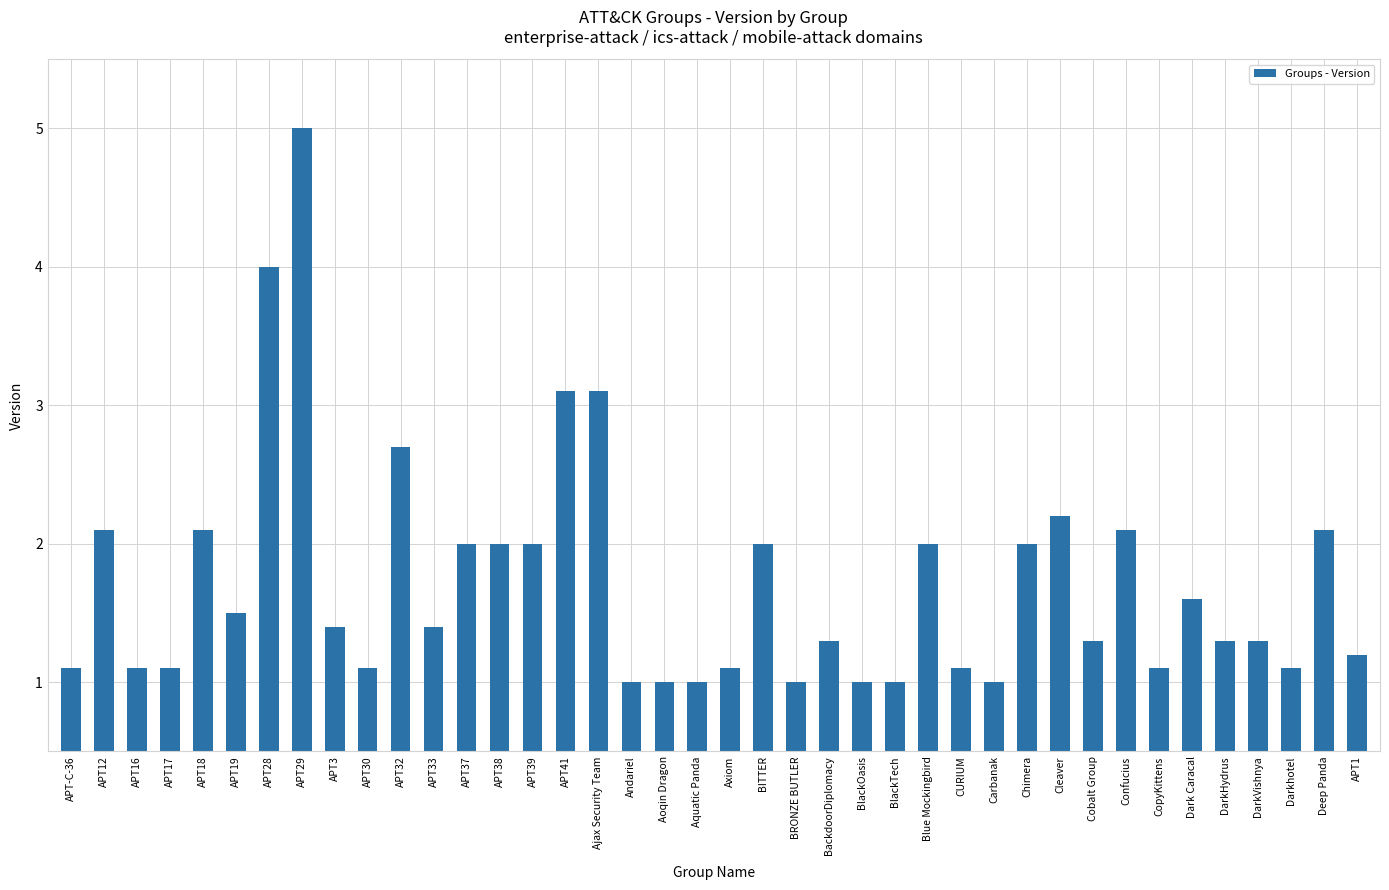

What value does the data have at CopyKittens?

1.1